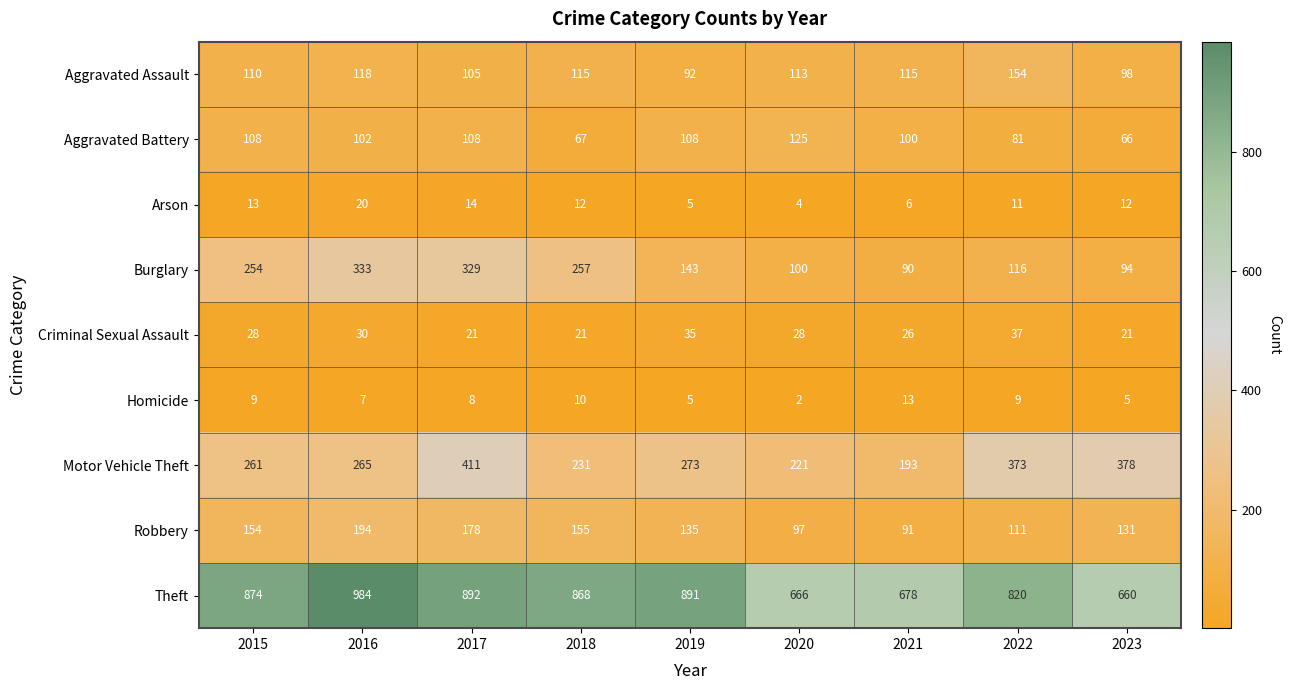

The value of Aggravated Battery at 2015 is 37. True or false?

False